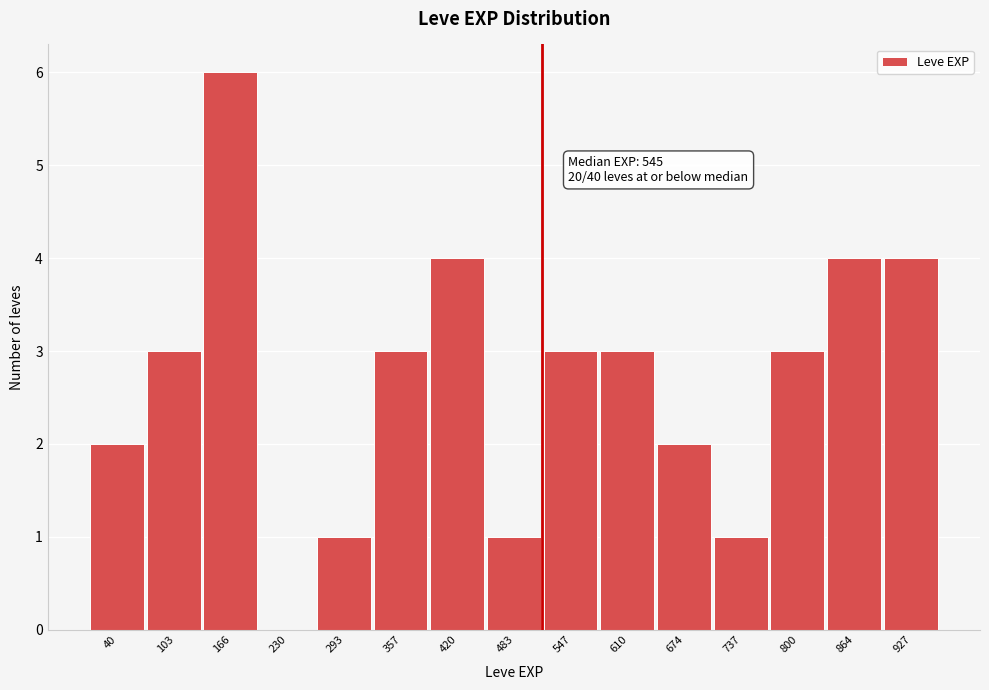

Reading right to left, list all the values displayed in this chart.

927=4	864=4	800=3	737=1	674=2	610=3	547=3	483=1	420=4	357=3	293=1	230=0	166=6	103=3	40=2